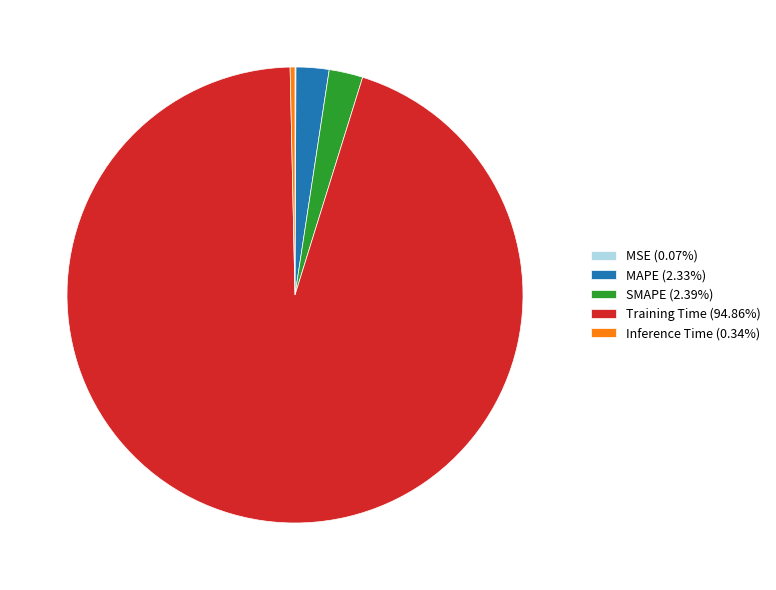

Combined, do SMAPE (2.39%) and MAPE (2.33%) account for over 50%?

No